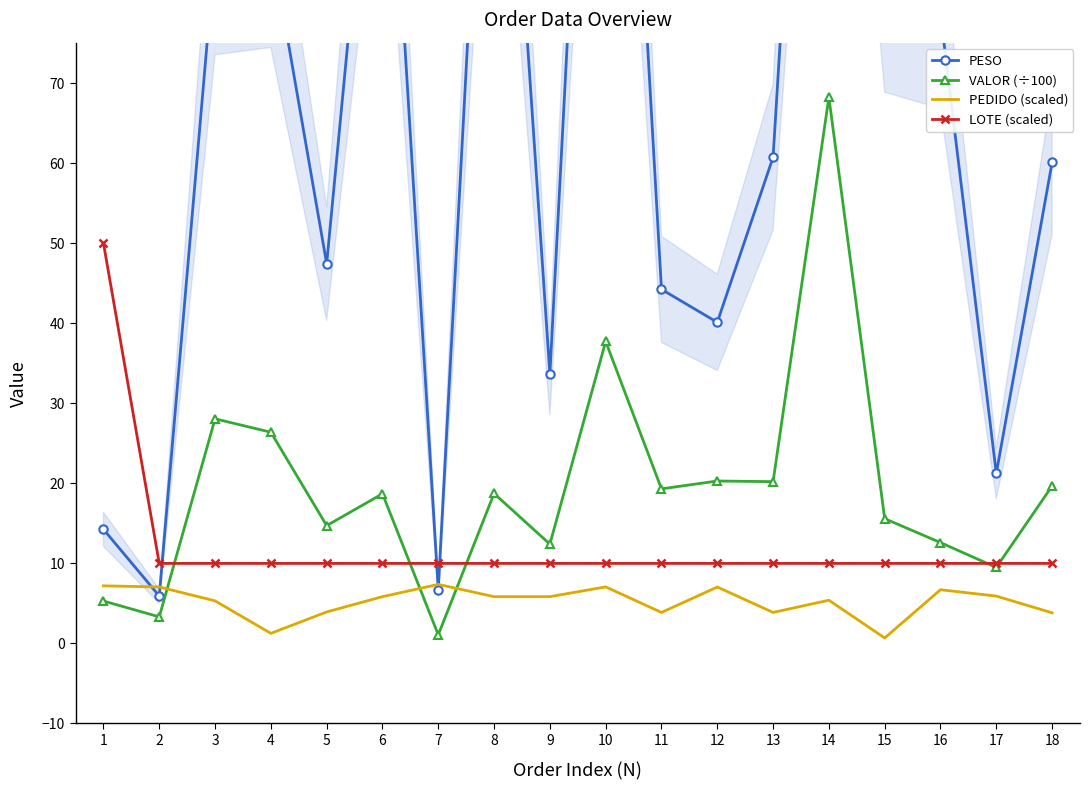

At which category does VALOR (÷100) reach its first local peak?

3